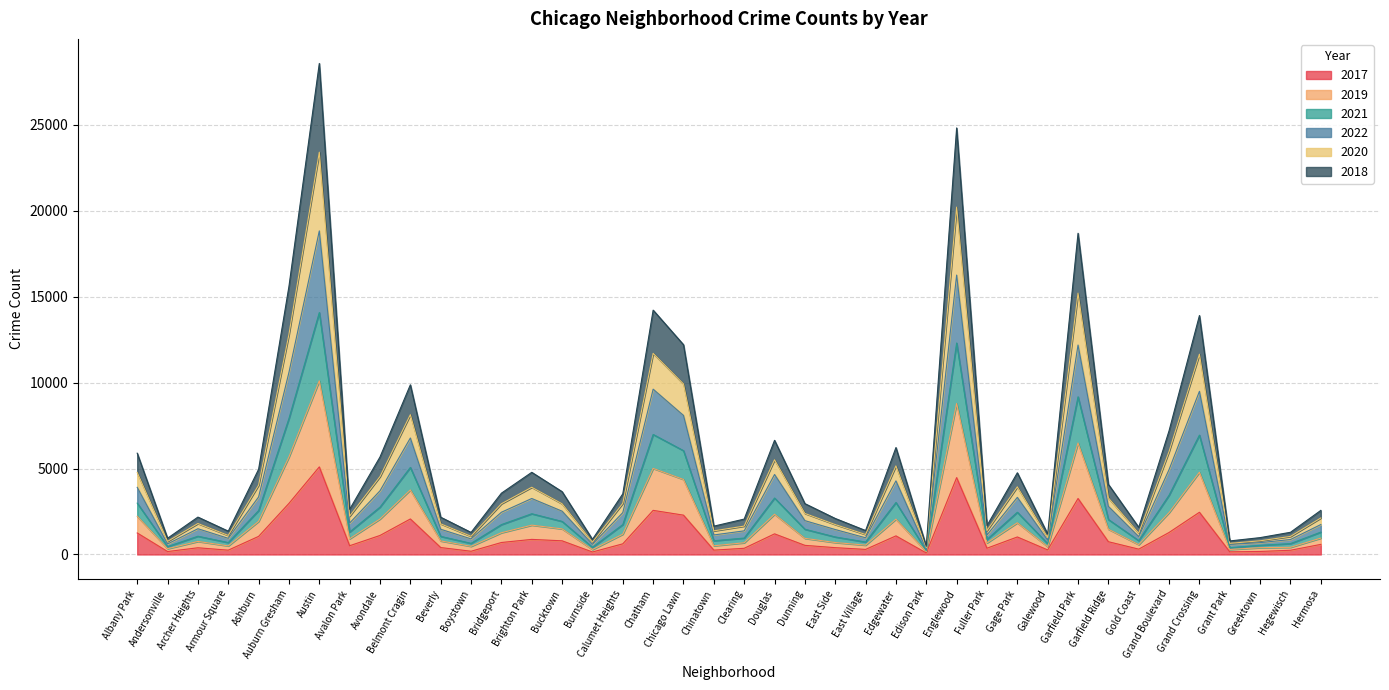

True or false: 2022 and 2017 cross at least once.

False